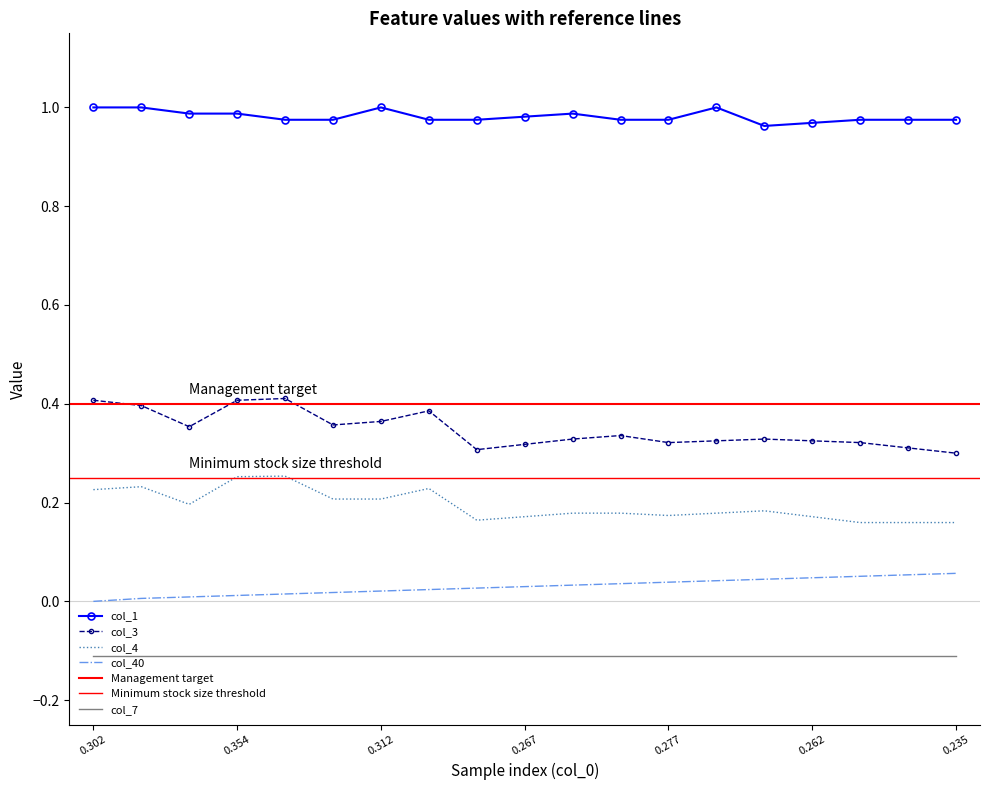

True or false: col_3 and col_1 cross at least once.

False